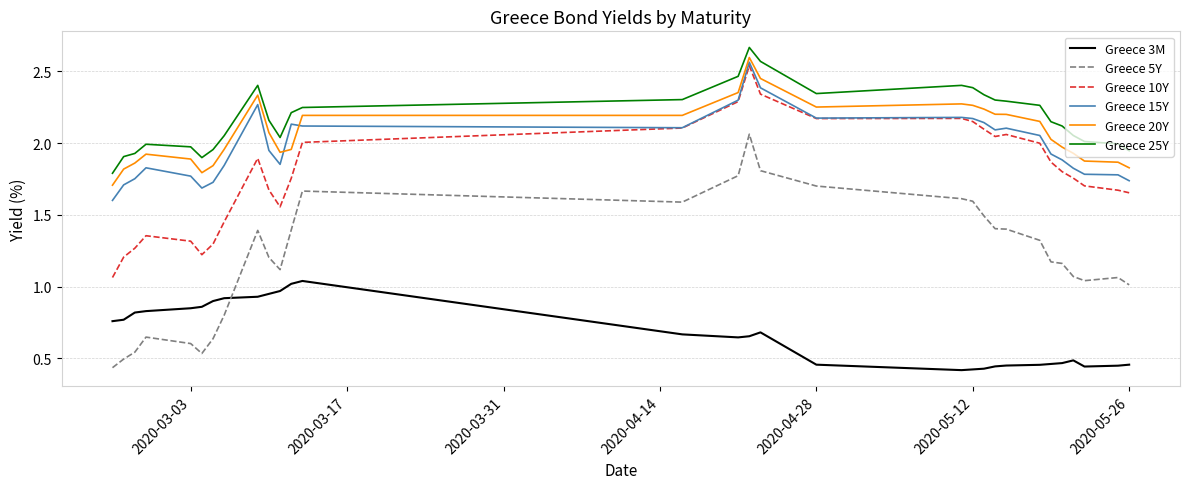

True or false: Greece 15Y and Greece 20Y cross at least once.

True